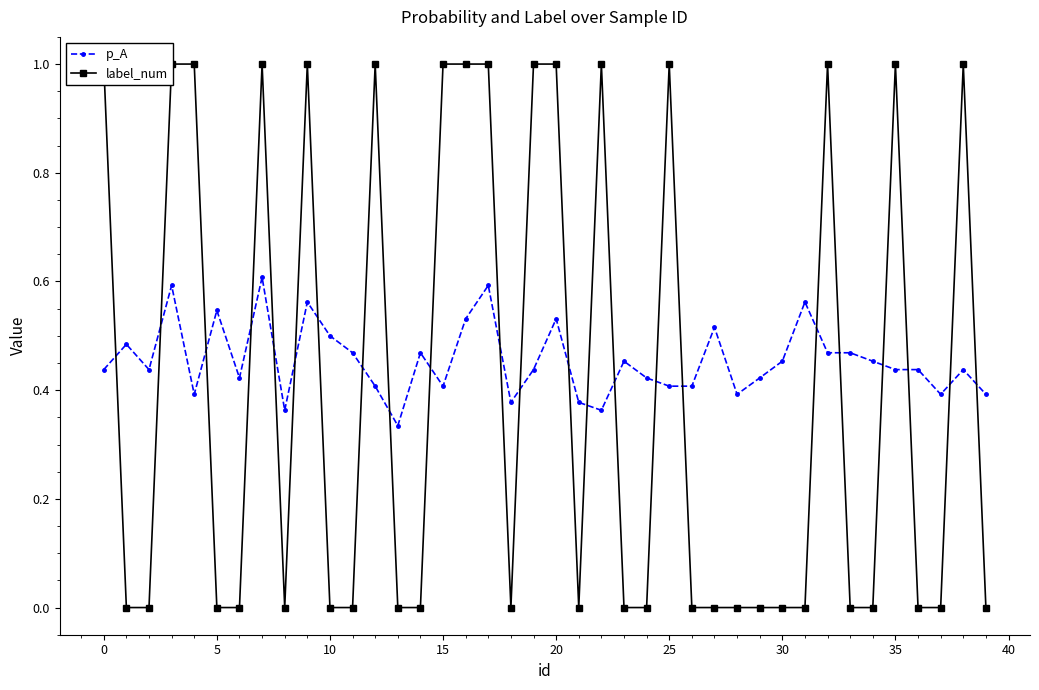

Reading left to right, transcribe all the data shown in this chart.

p_A: 0.4	0.5	0.4	0.6	0.4	0.5	0.4	0.6	0.4	0.6	0.5	0.5	0.4	0.3	0.5	0.4	0.5	0.6	0.4	0.4	0.5	0.4	0.4	0.5	0.4	0.4	0.4	0.5	0.4	0.4	0.5	0.6	0.5	0.5	0.5	0.4	0.4	0.4	0.4	0.4
label_num: 1.0	0.0	0.0	1.0	1.0	0.0	0.0	1.0	0.0	1.0	0.0	0.0	1.0	0.0	0.0	1.0	1.0	1.0	0.0	1.0	1.0	0.0	1.0	0.0	0.0	1.0	0.0	0.0	0.0	0.0	0.0	0.0	1.0	0.0	0.0	1.0	0.0	0.0	1.0	0.0